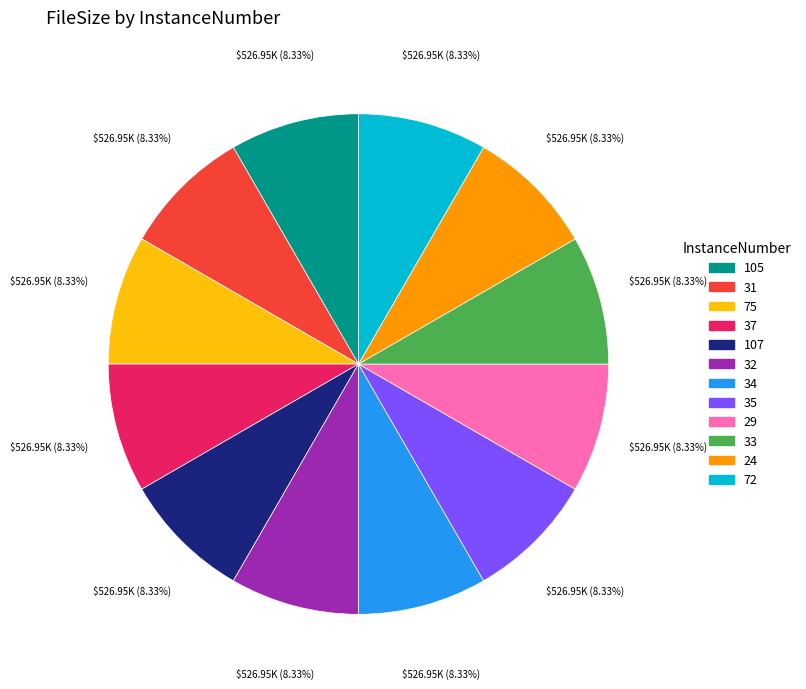

Is it true that 32 is 13% of the pie?

False